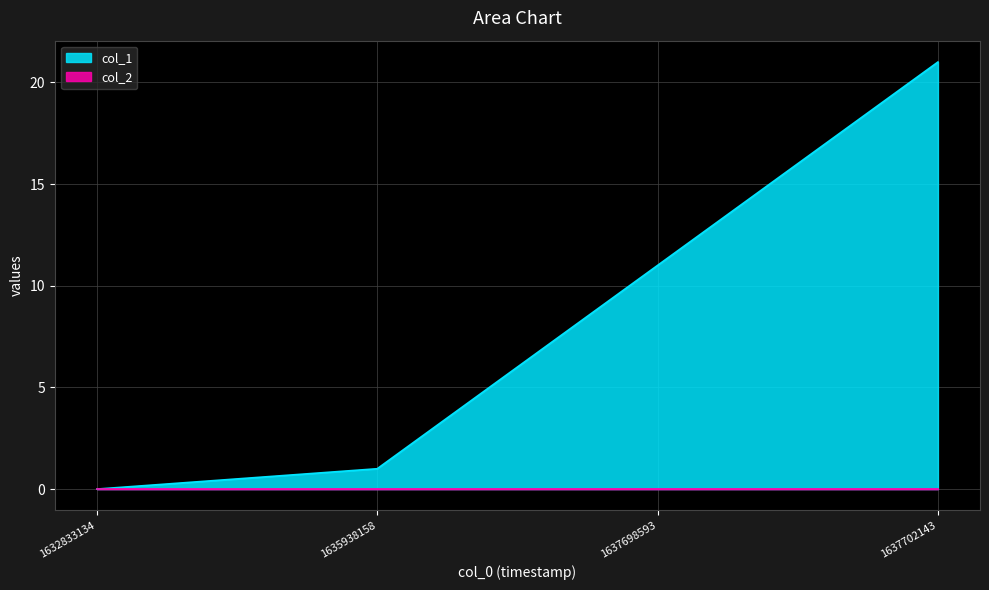

The chart shows a value of 10 at 1637702143. True or false?

False